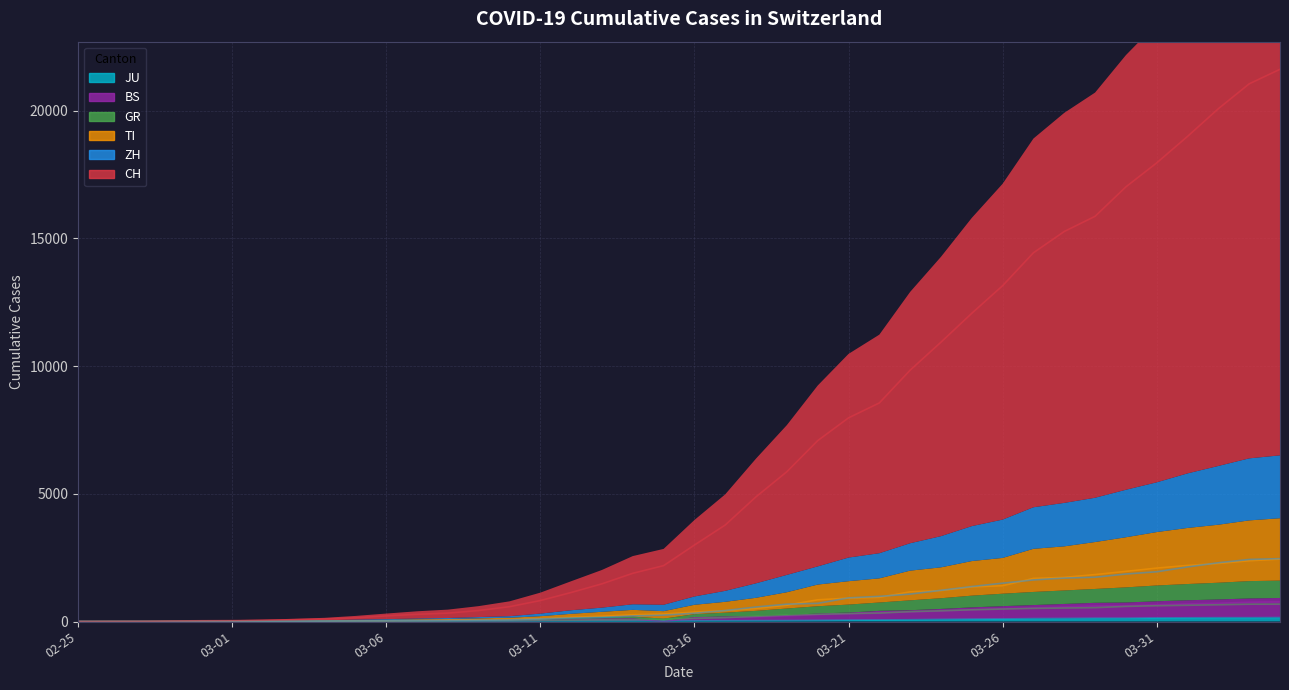

What value does the BS series have at 2020-03-03?

3